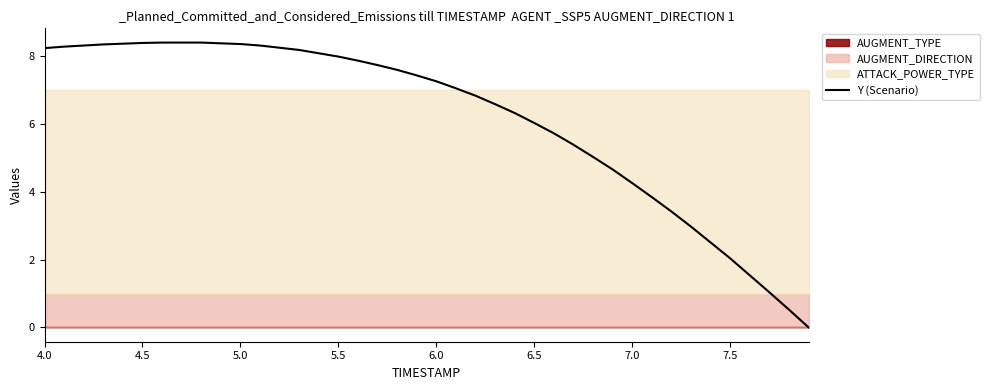

Count the number of categories in the chart.

40